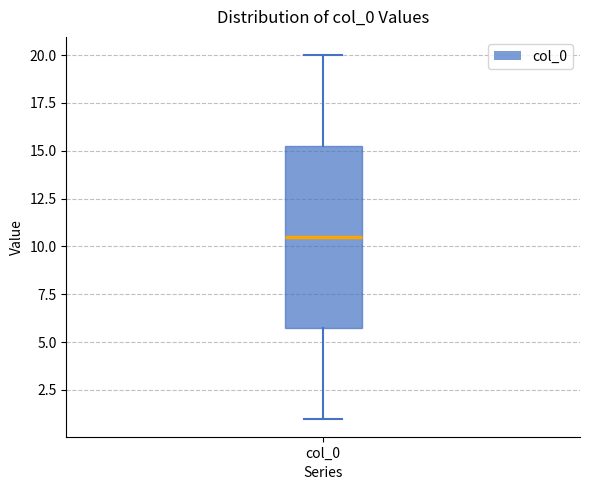

Where does the upper whisker of the box for col_0 end on the y-axis? The values are not printed on the chart, so give them approximately, as read against the axis.

20.0